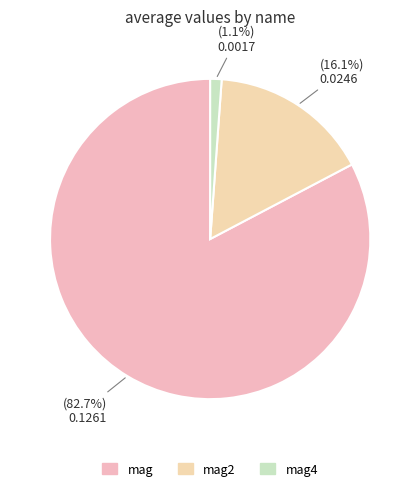

The mag slice represents 83% of the pie. True or false?

True